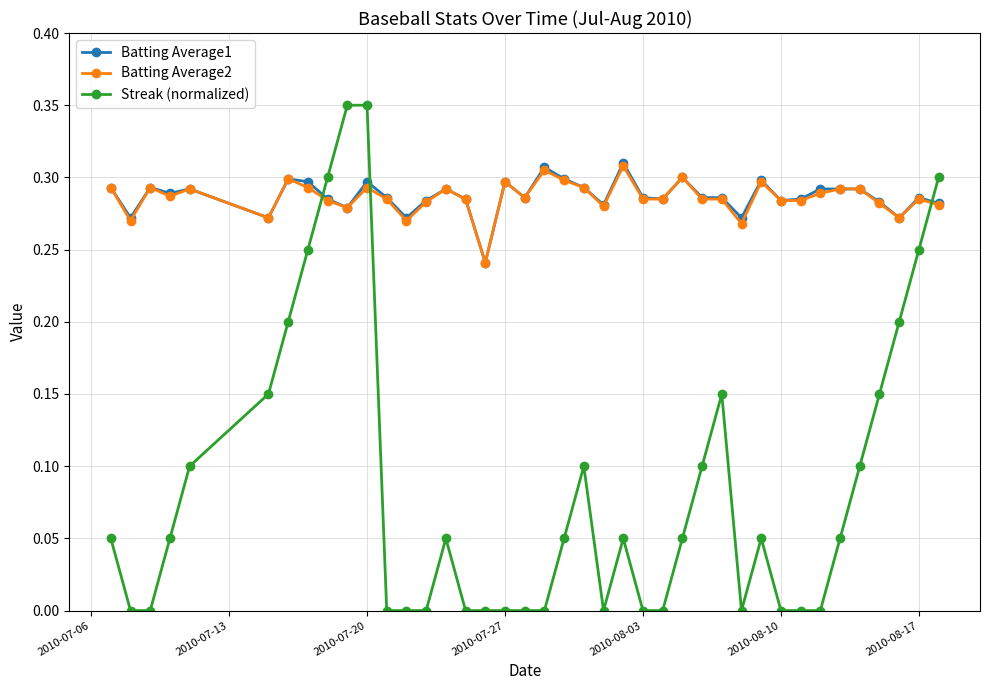

Which series has the widest spread of values?

Streak (normalized)